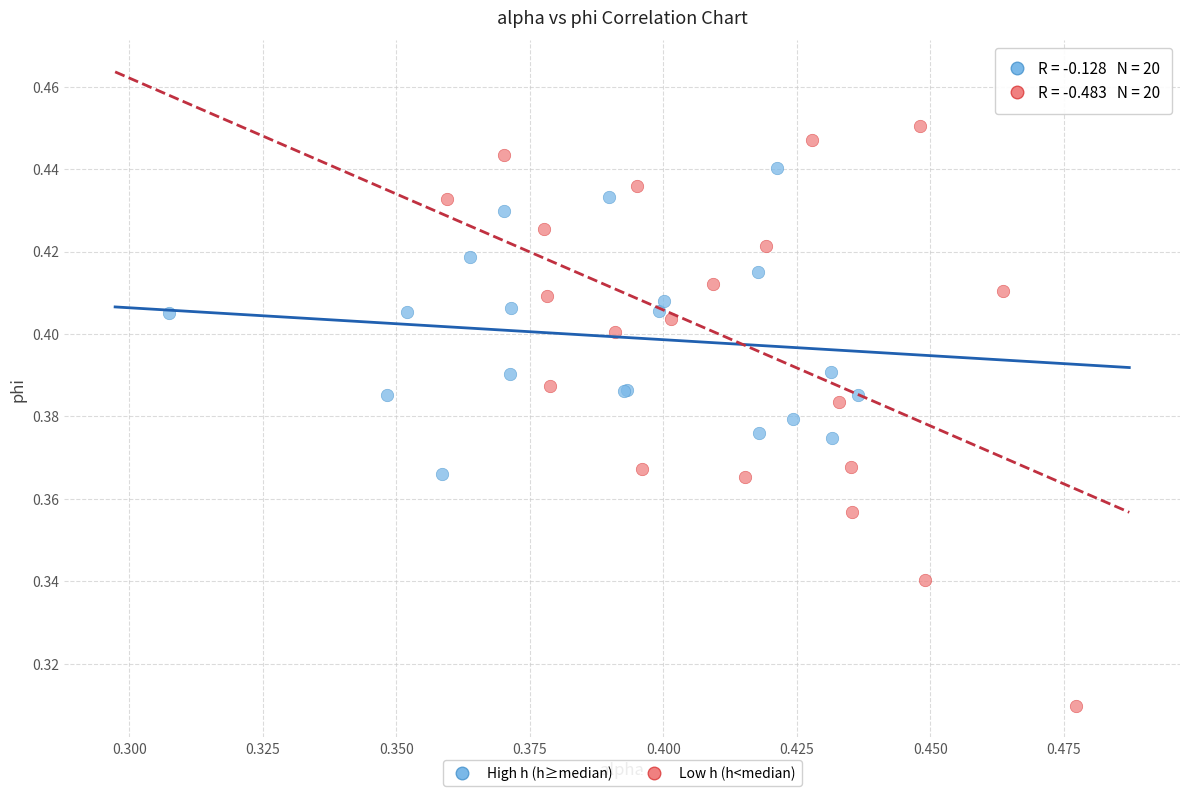

Which series contains the lowest Y value?

Low h (h<median)